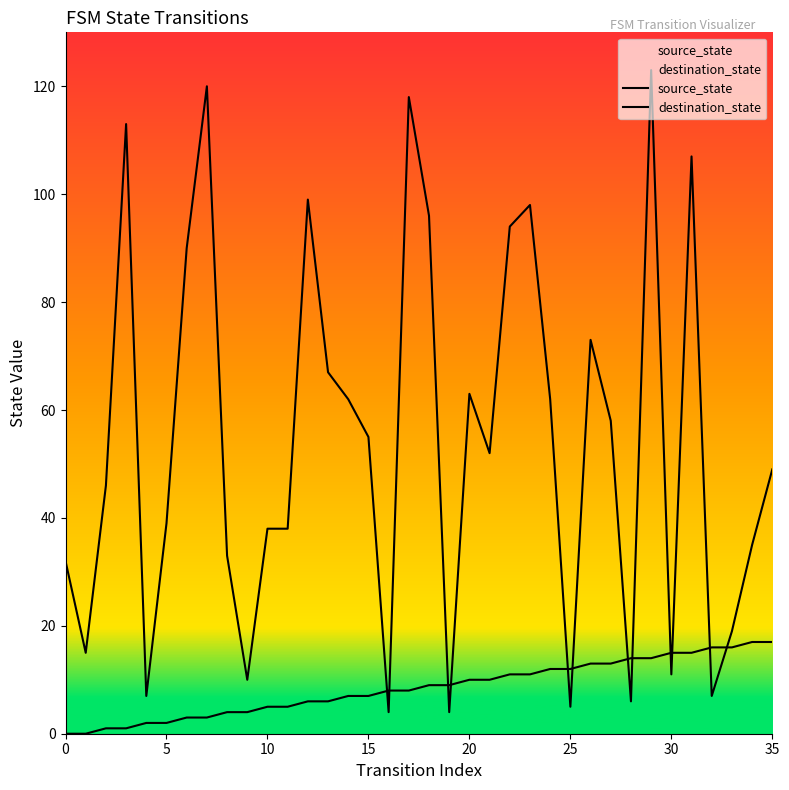

Count the number of data series in this chart.

2